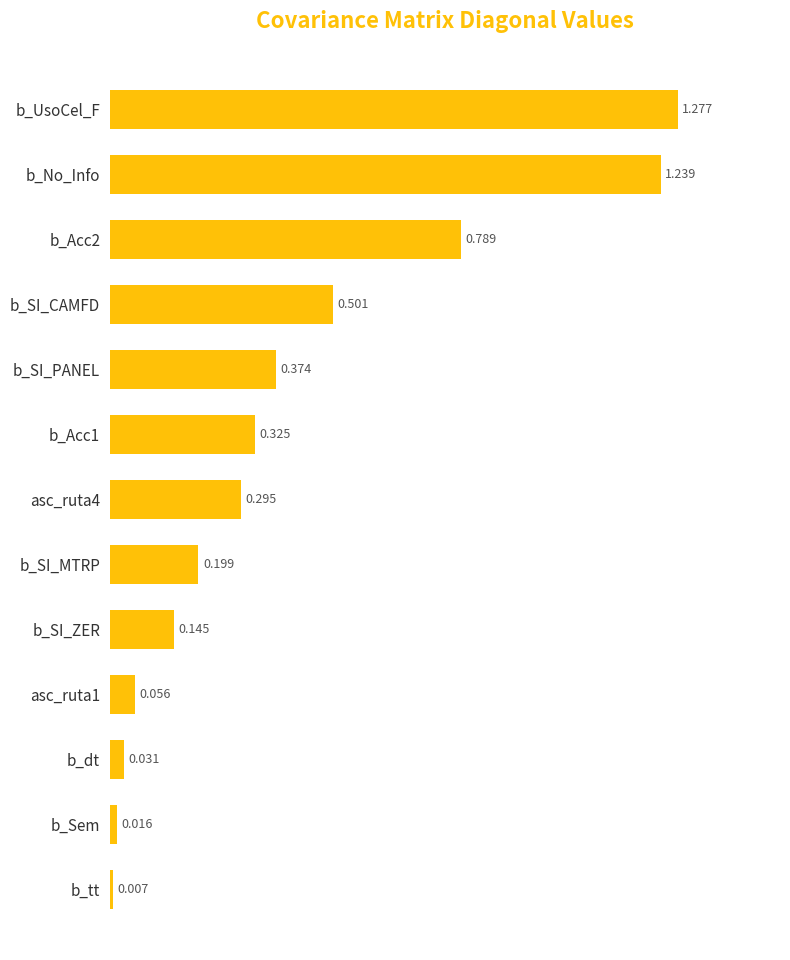

Which has a higher value, b_UsoCel_F or asc_ruta1?

b_UsoCel_F